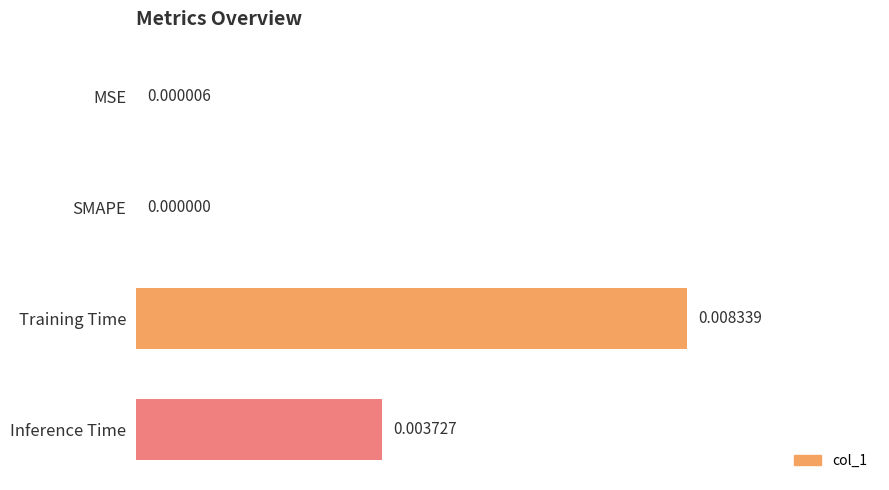

How many positive values are there?

3